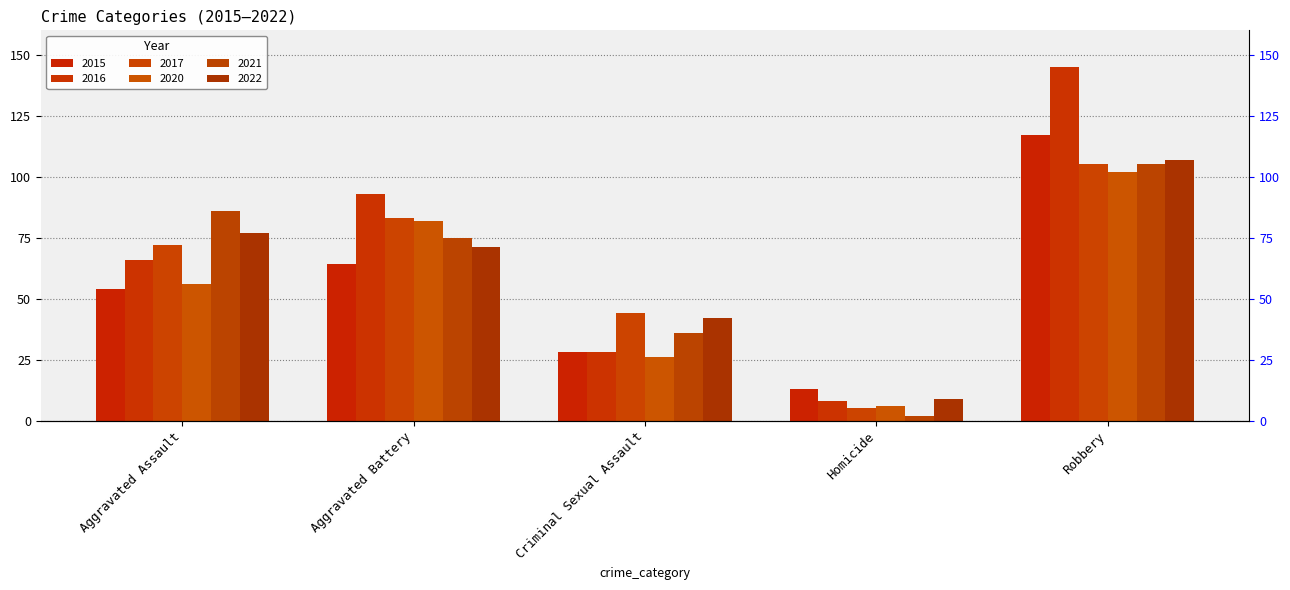

What is the lowest value of the 2015 series?

13